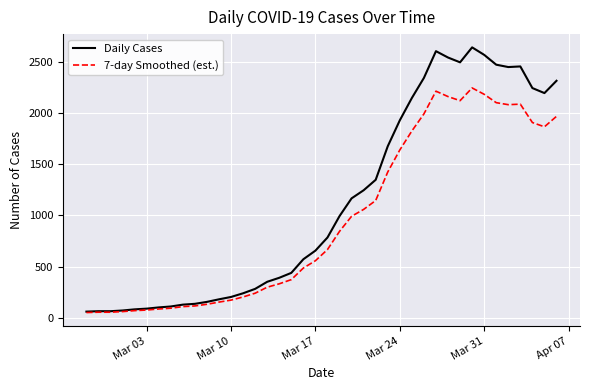

Which series has the largest total across all categories?

Daily Cases